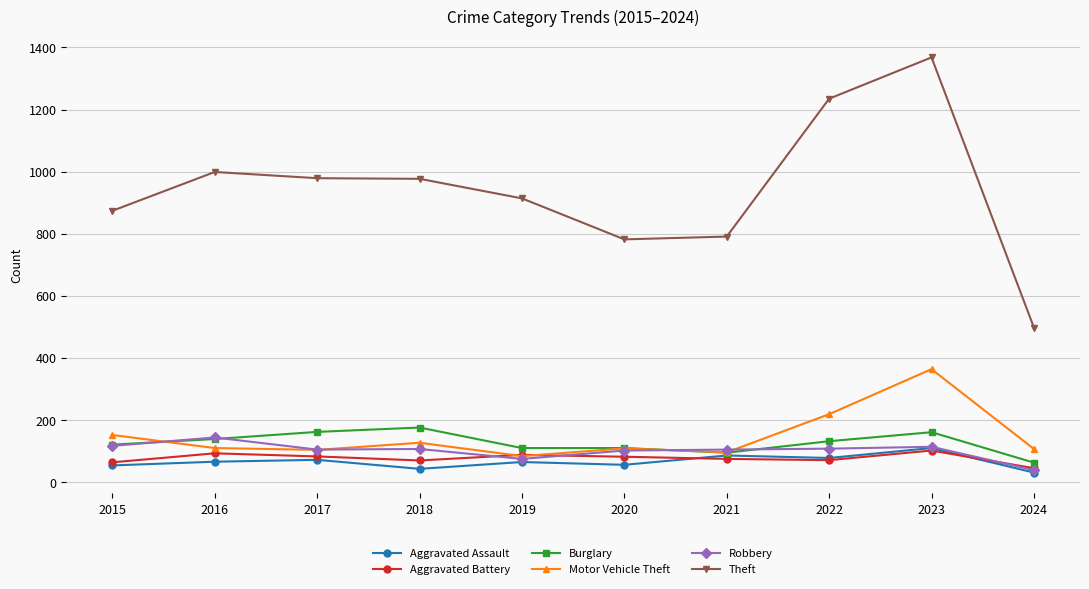

The Theft series shows 593 at 2017. True or false?

False